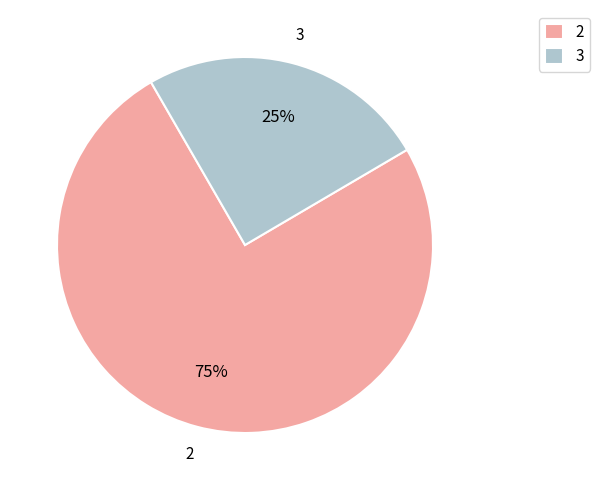

What is the ratio of the value at 3 to the value at 2?

0.3